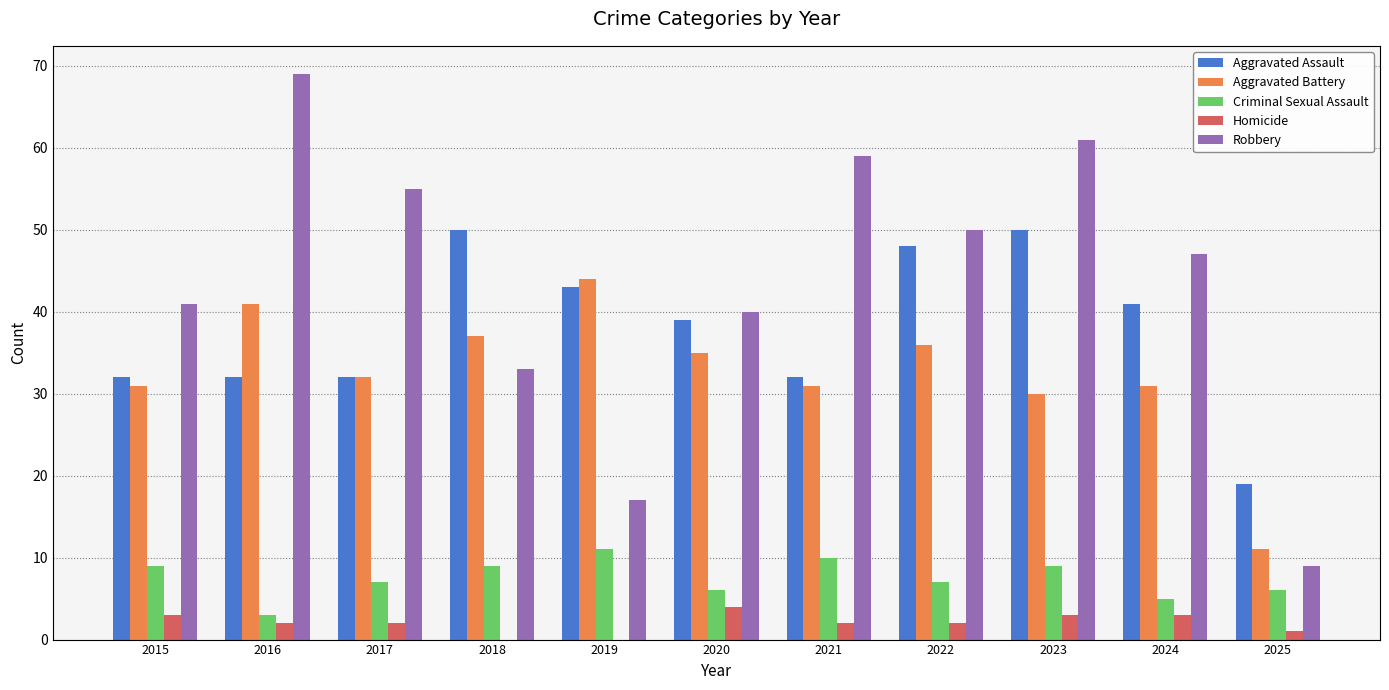

At which category is the sum across all series the highest?

2023